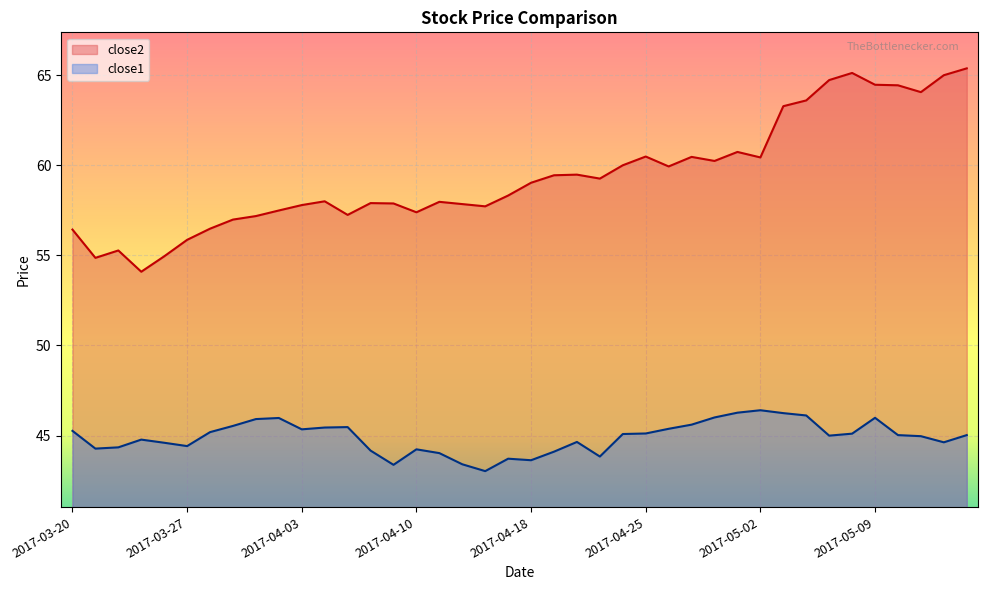

Reading left to right, what are all the values shown in this chart?

close2: 56.4	54.9	55.3	54.1	55.0	55.9	56.5	57.0	57.2	57.5	57.8	58.0	57.2	57.9	57.9	57.4	58.0	57.9	57.7	58.3	59.0	59.5	59.5	59.3	60.0	60.5	59.9	60.5	60.2	60.7	60.4	63.3	63.6	64.7	65.1	64.5	64.4	64.1	65.0	65.4
close1: 45.3	44.3	44.3	44.8	44.6	44.4	45.2	45.5	45.9	46.0	45.3	45.4	45.5	44.2	43.4	44.2	44.0	43.4	43.0	43.7	43.6	44.1	44.6	43.8	45.1	45.1	45.4	45.6	46.0	46.3	46.4	46.2	46.1	45.0	45.1	46.0	45.0	45.0	44.6	45.0